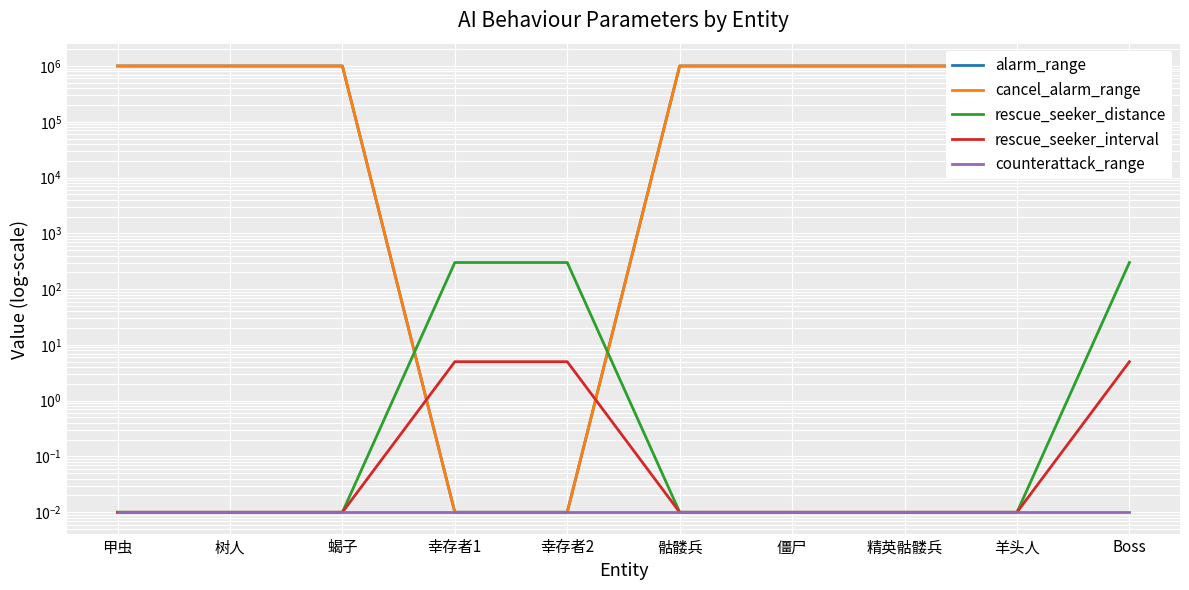

At how many categories does at least one series exceed 257289?

8